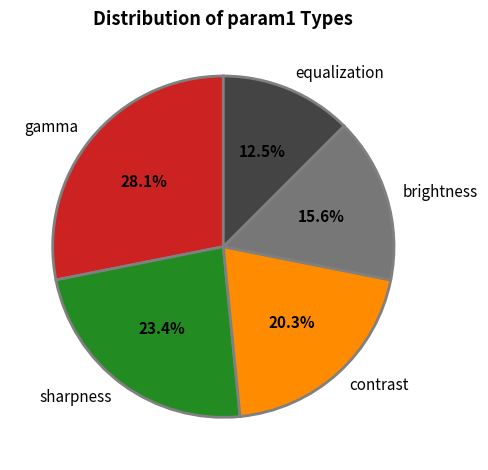

Which category has the smallest portion of the pie?

equalization